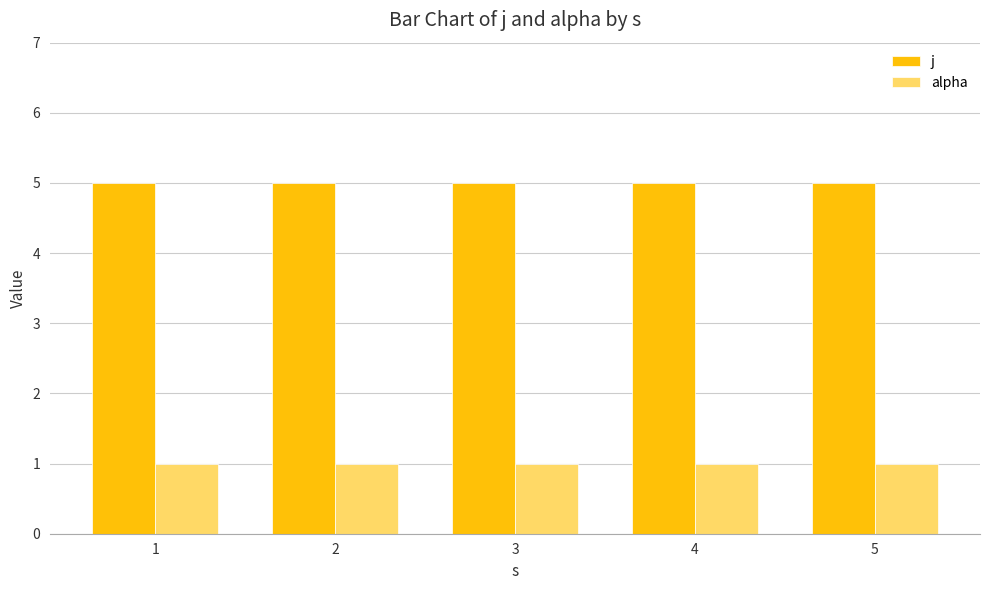

What is the sum of the j values at 1 and 4?

10